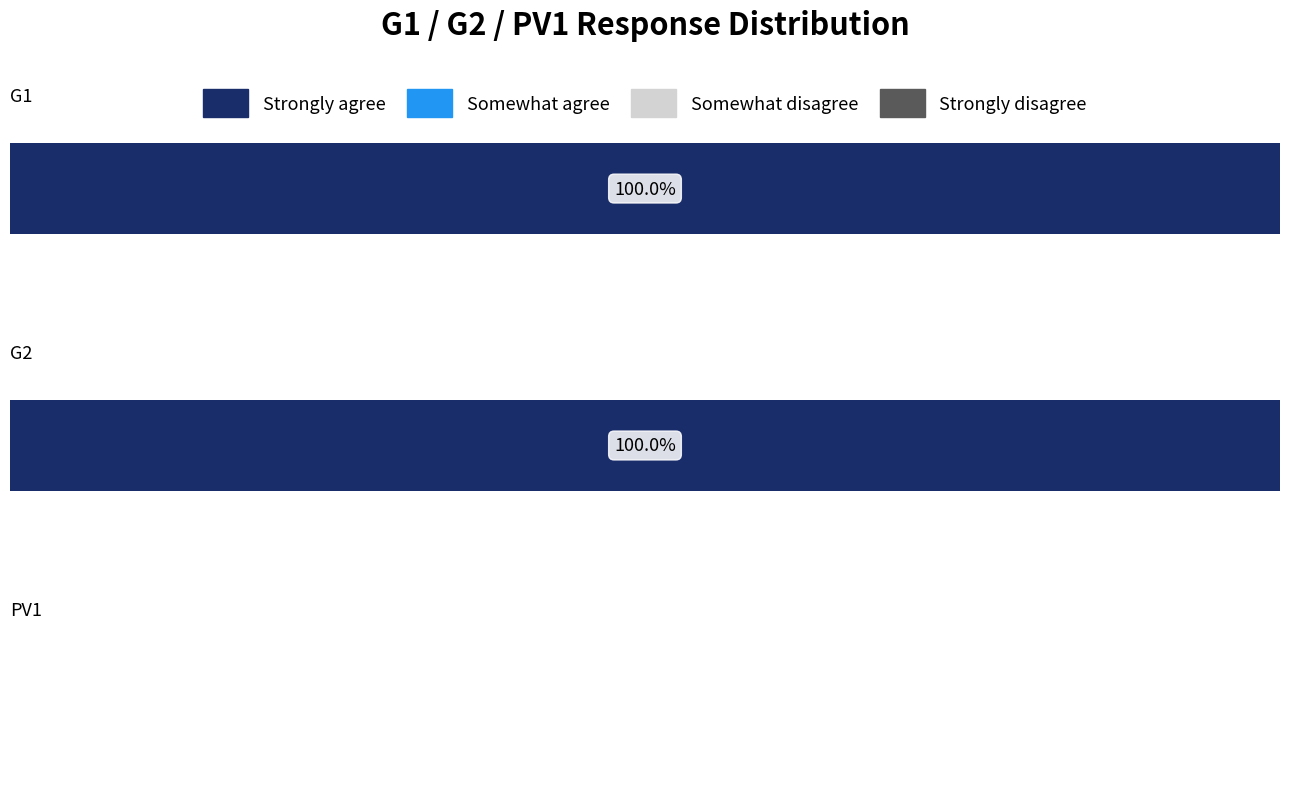

Count the number of categories in the chart.

3